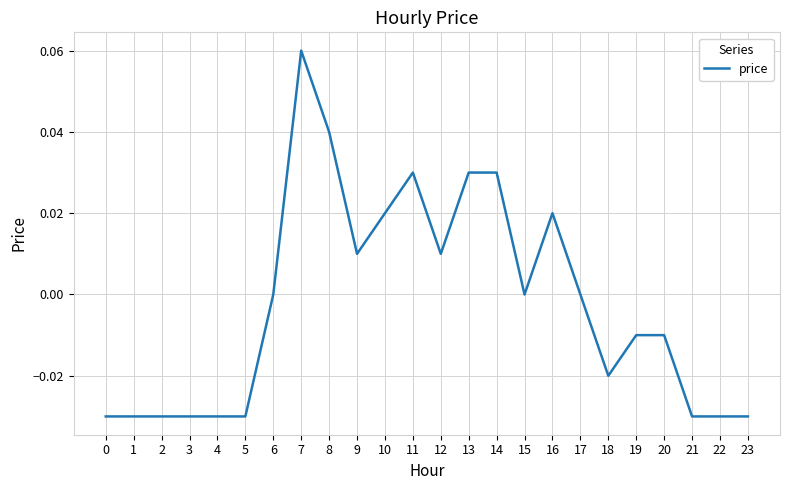

At which category does the chart reach its peak across all series?

7